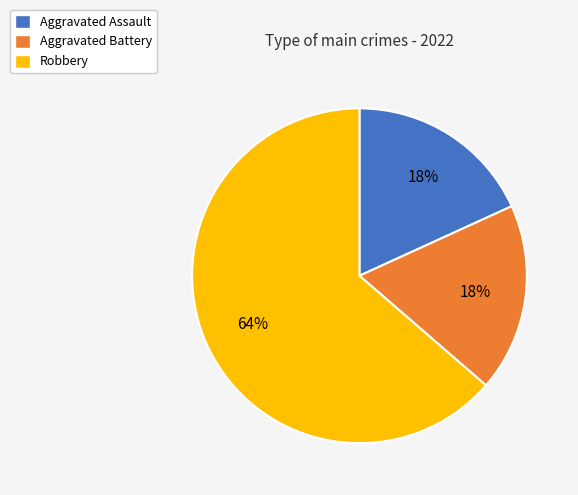

The Robbery slice represents 72% of the pie. True or false?

False